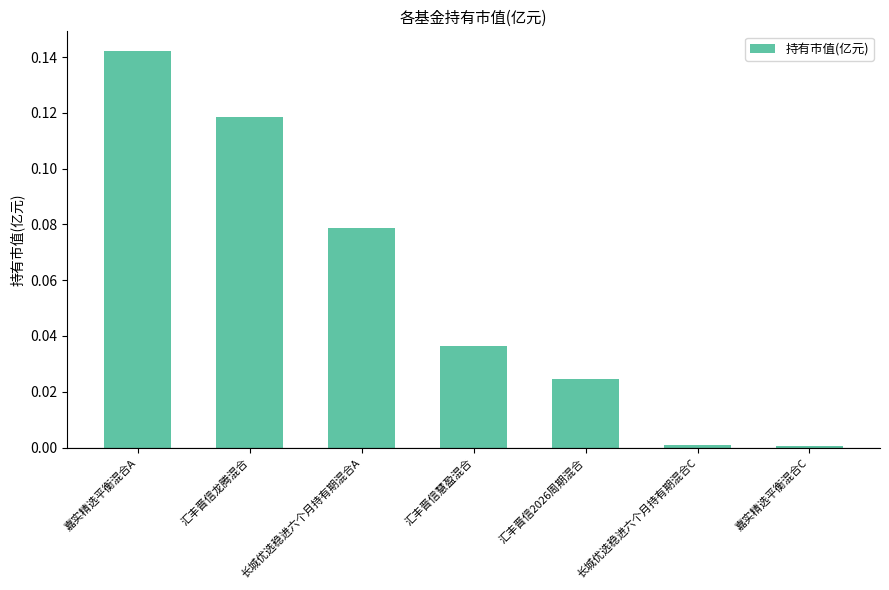

Are the bars grouped side by side (vs. stacked)?

No